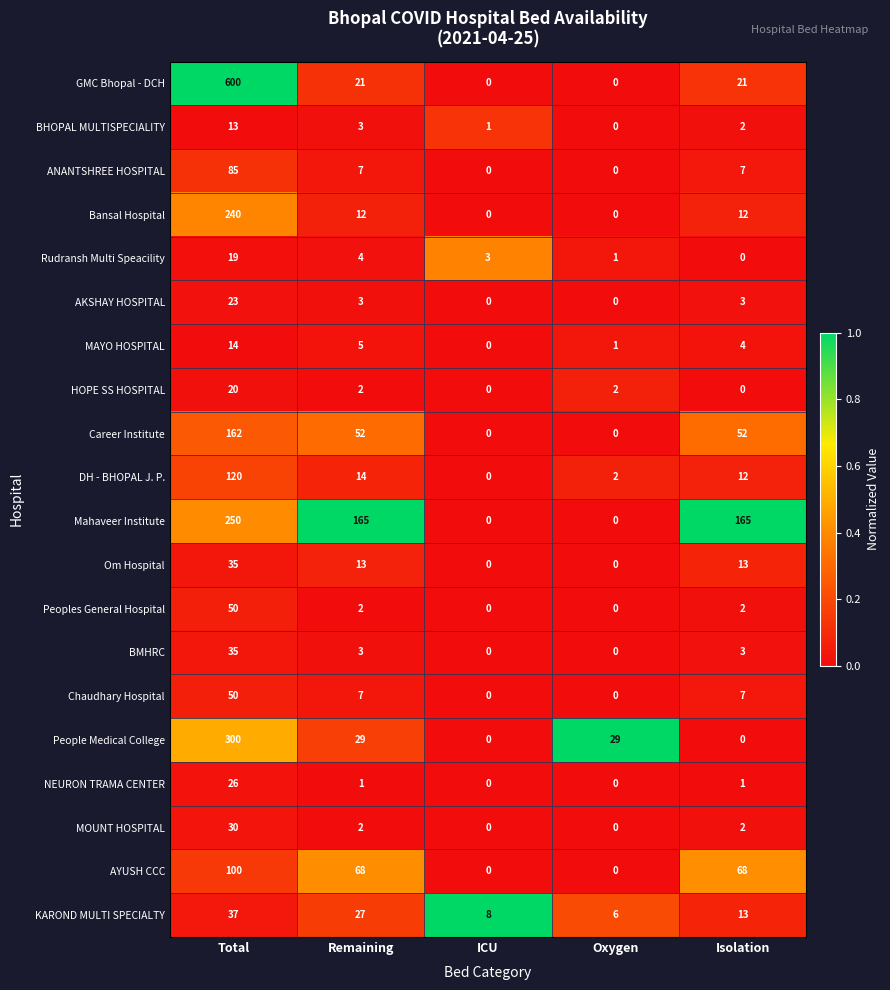

Which series has the largest total across all categories?

GMC Bhopal - DCH